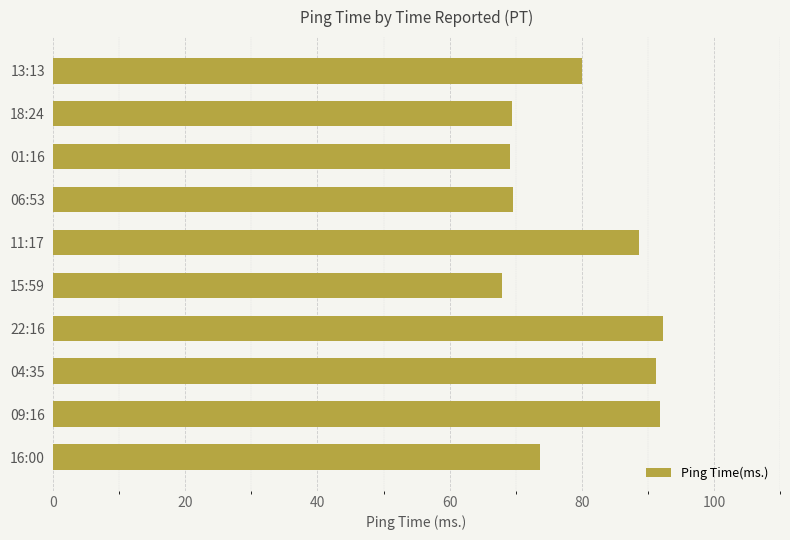

How many bars are there in total?

10